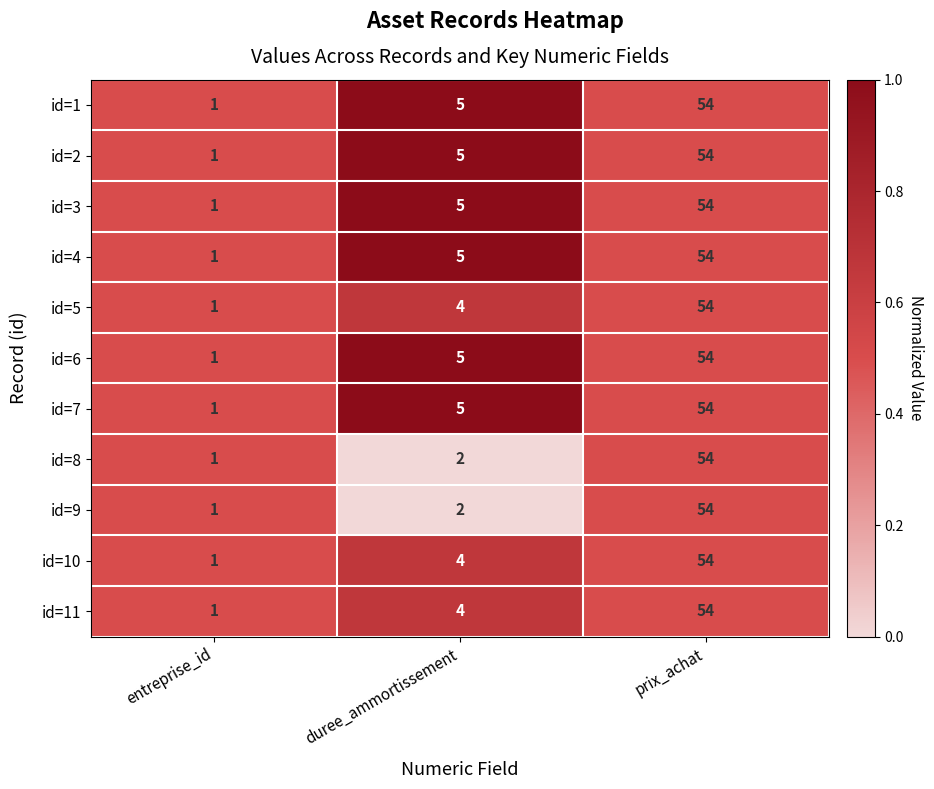

What is the spread (max minus min) of values at duree_ammortissement?

3